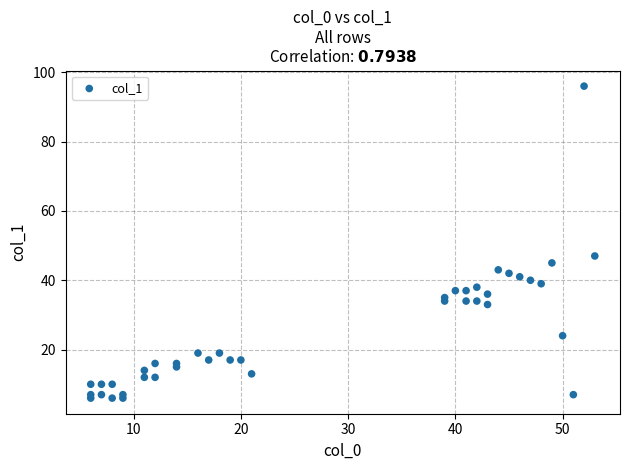

What is the range of Y values (max minus min)?

90